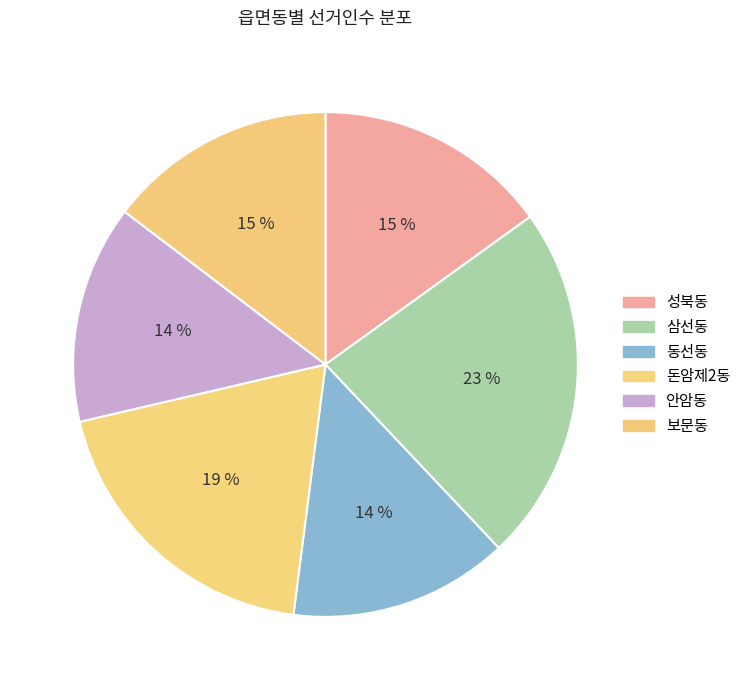

Between 동선동 and 안암동, which is larger?

동선동